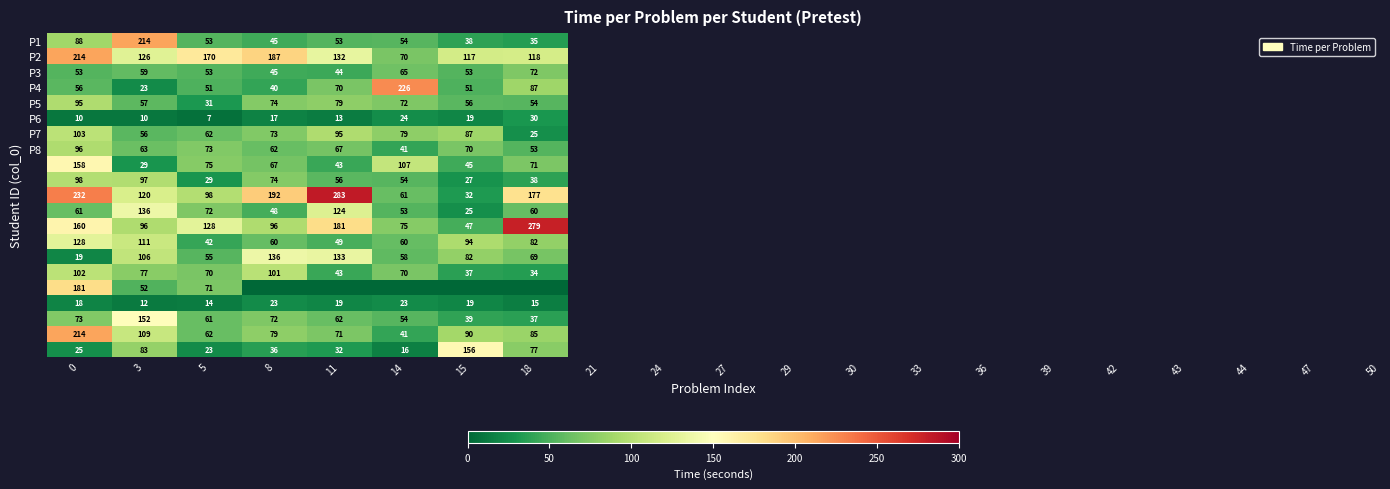

What is the average value of the P8 series?

66